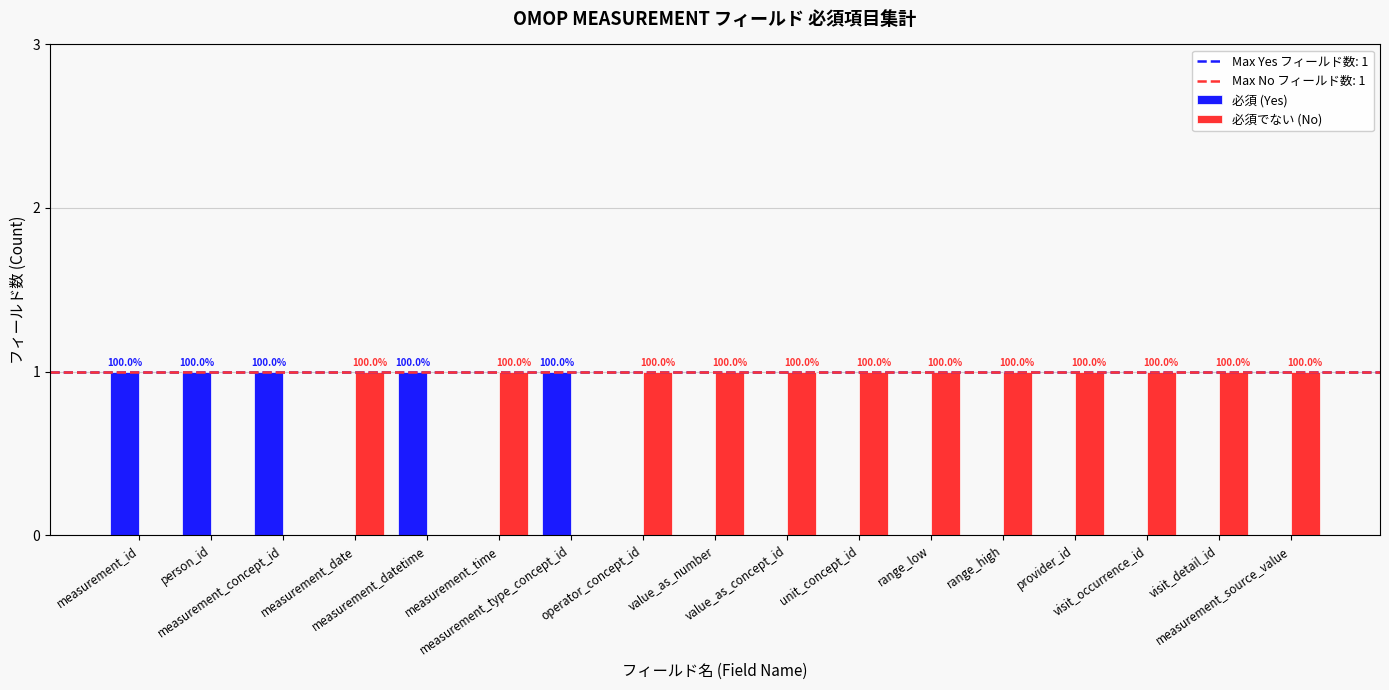

What is the difference between the highest and lowest values at visit_occurrence_id?

1